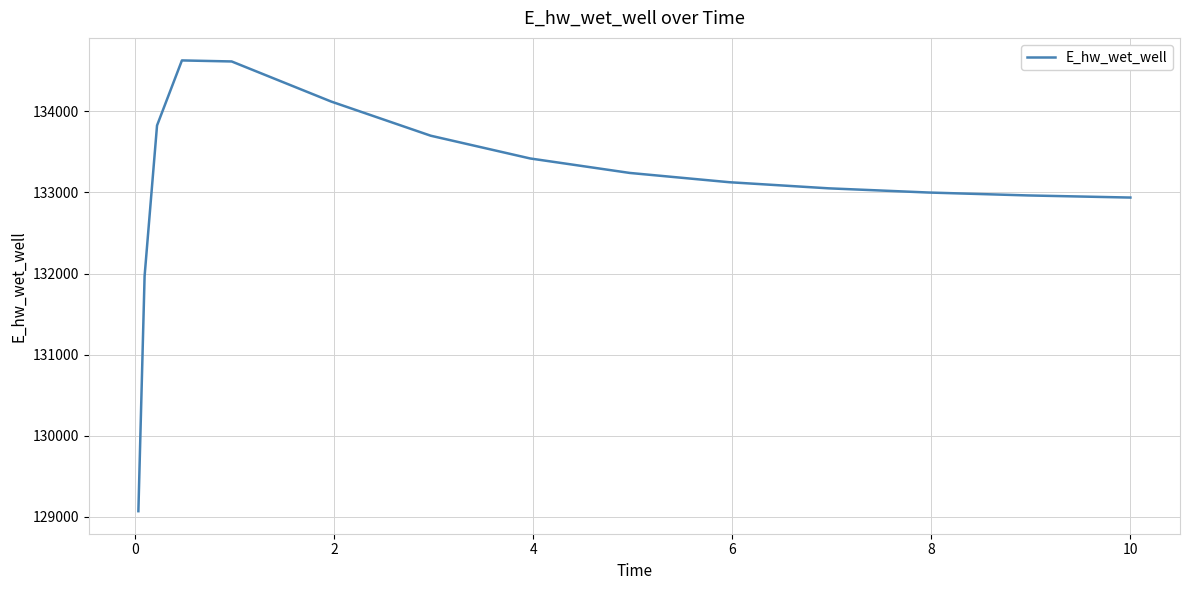

Does the chart have visible grid lines?

Yes